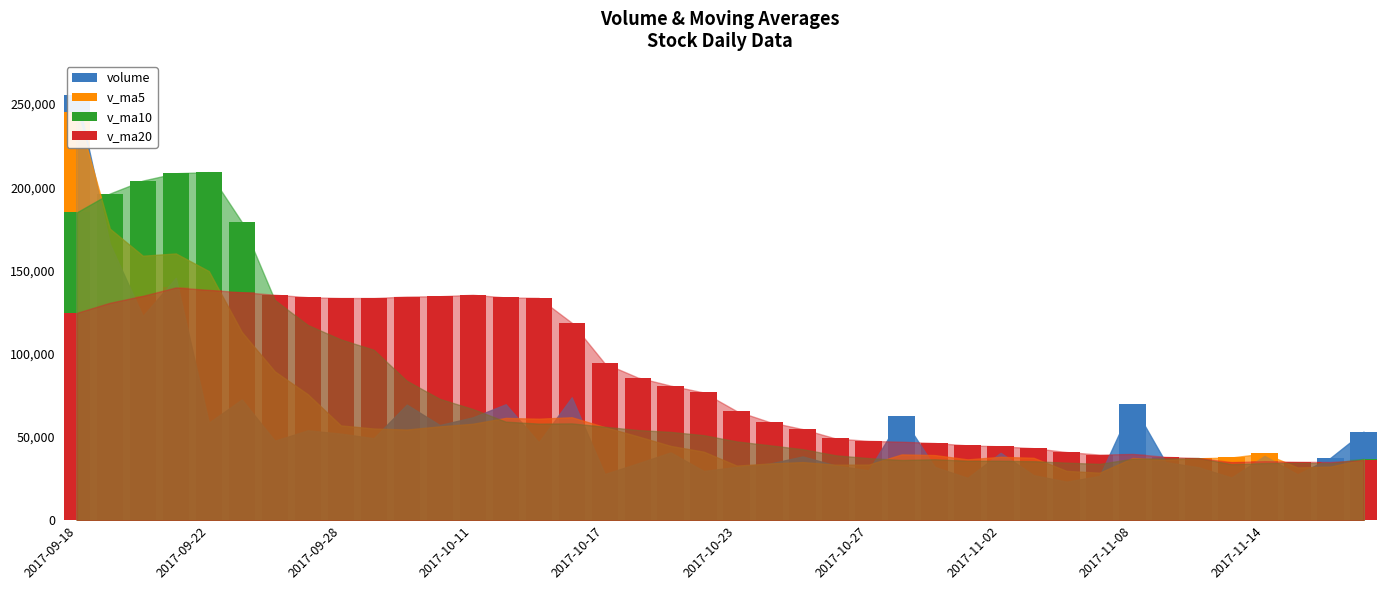

What is the difference between the v_ma5 values at 28 and 23?

4720.9